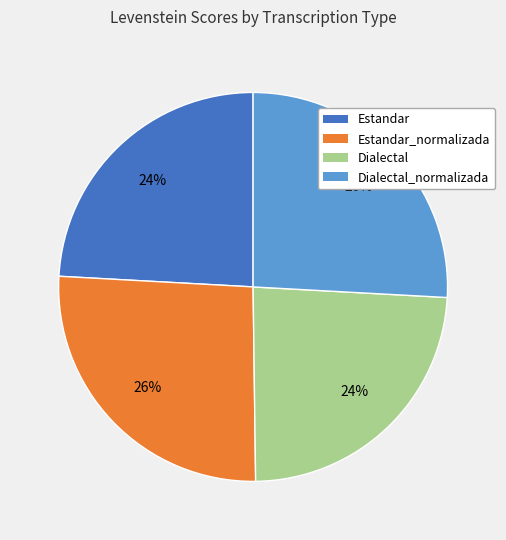

To the nearest percent, what is the average slice percentage?

25%